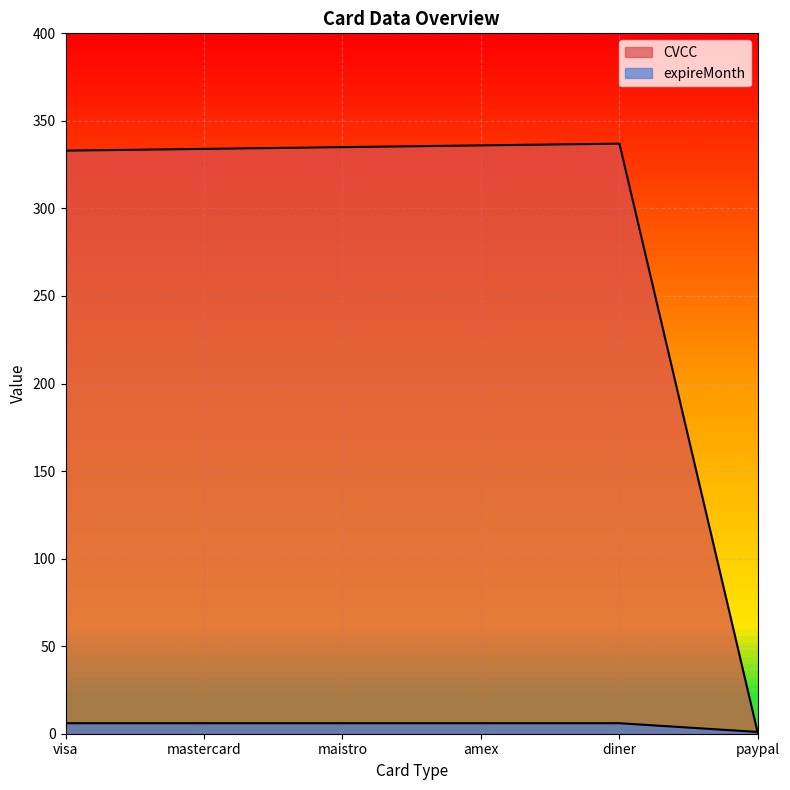

What is the difference between the second highest and minimum values in the CVCC series?

336